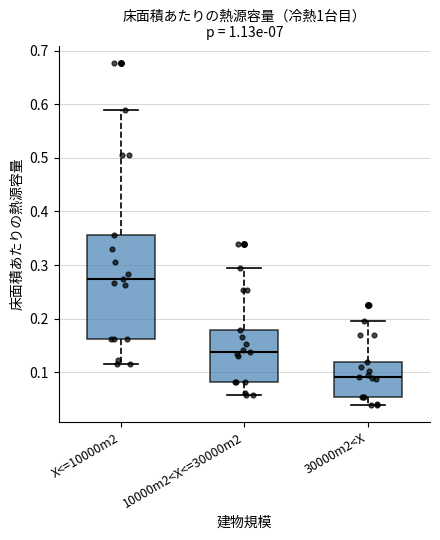

Reading left to right, transcribe this box plot: for each box, give where its median line is, the range the box spans, and where its two whiskers end, as read against the y-axis. The values are not printed on the chart, so give them approximately, as read against the axis.

X<=10000m2: median 0.27, box 0.16 to 0.36, whiskers 0.12 to 0.59
10000m2<X<=30000m2: median 0.14, box 0.08 to 0.18, whiskers 0.06 to 0.30
30000m2<X: median 0.09, box 0.05 to 0.12, whiskers 0.04 to 0.20